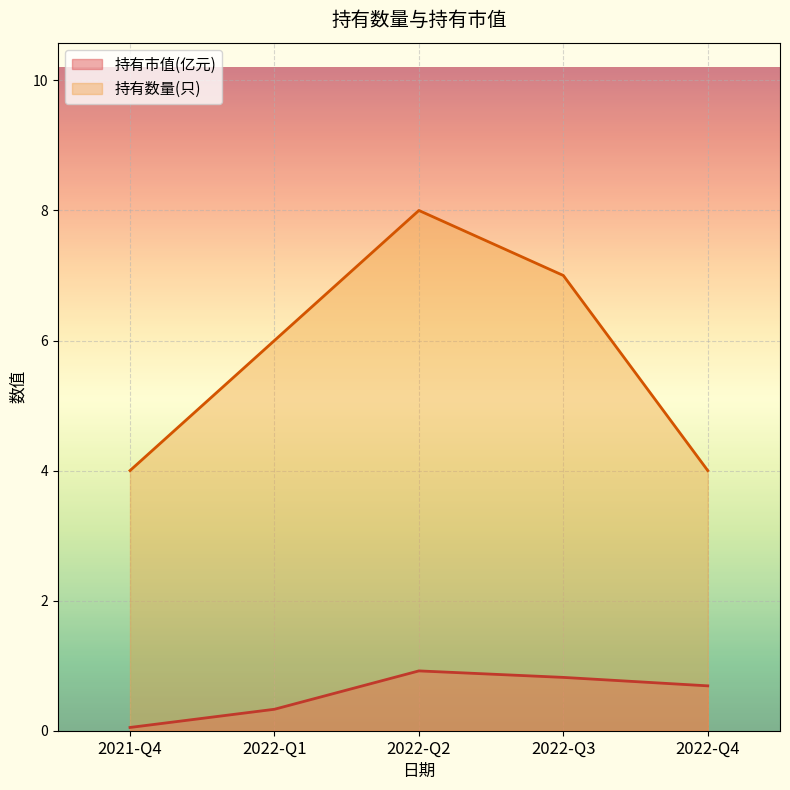

What are all the series names shown in the legend?

持有市值(亿元), 持有数量(只)